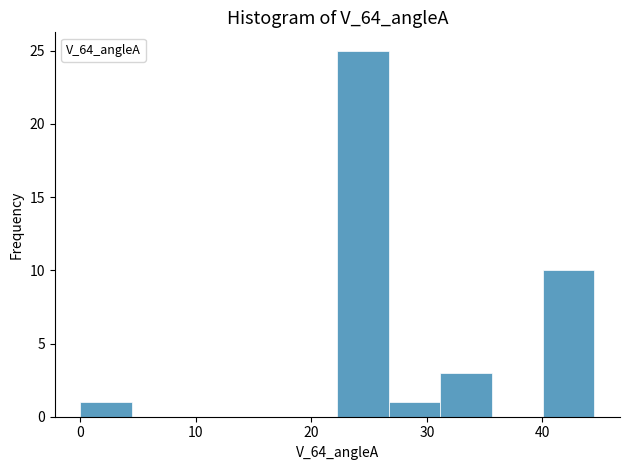

How tall is the bar that spans 27 to 31 on the x-axis? Neither the bar edges nor the heights are printed on the chart, so give them approximately, as read against the axes.

1